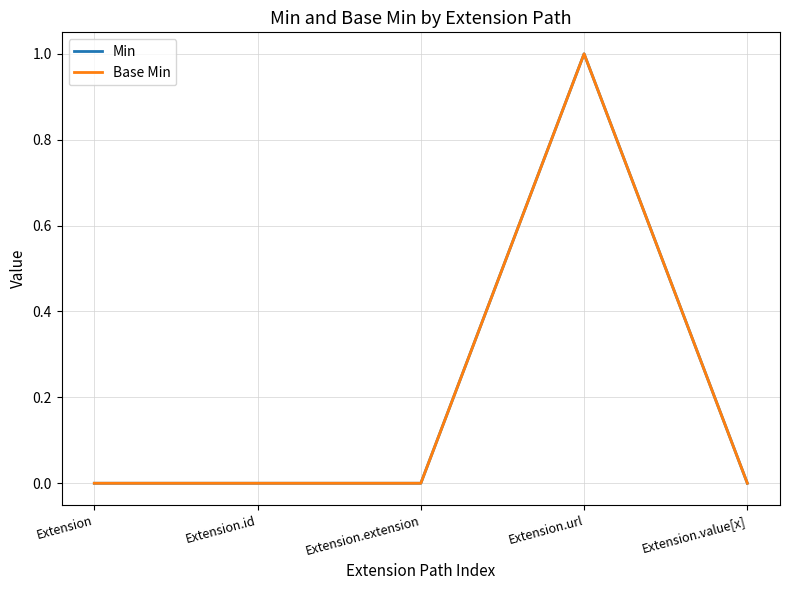

At which category does Base Min reach its first local peak?

Extension.url